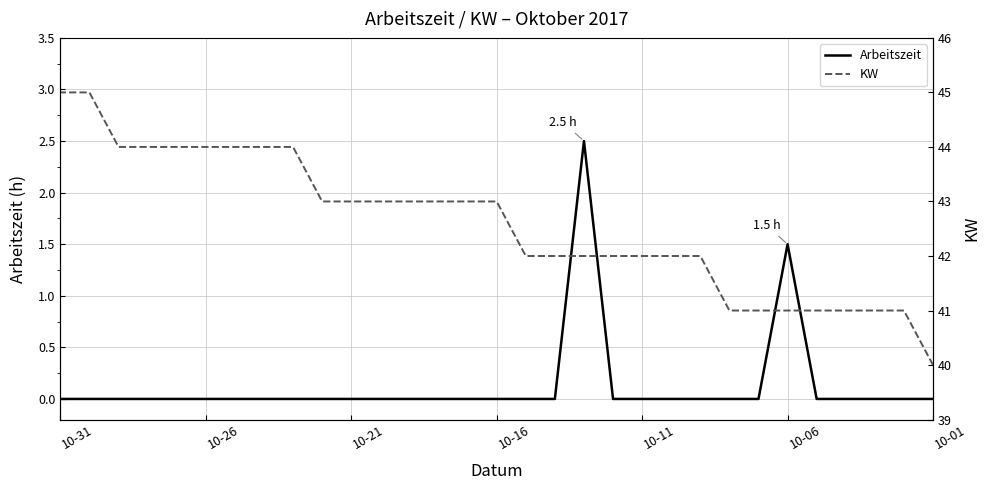

Is it true that Arbeitszeit equals 0.0 at 7?

True